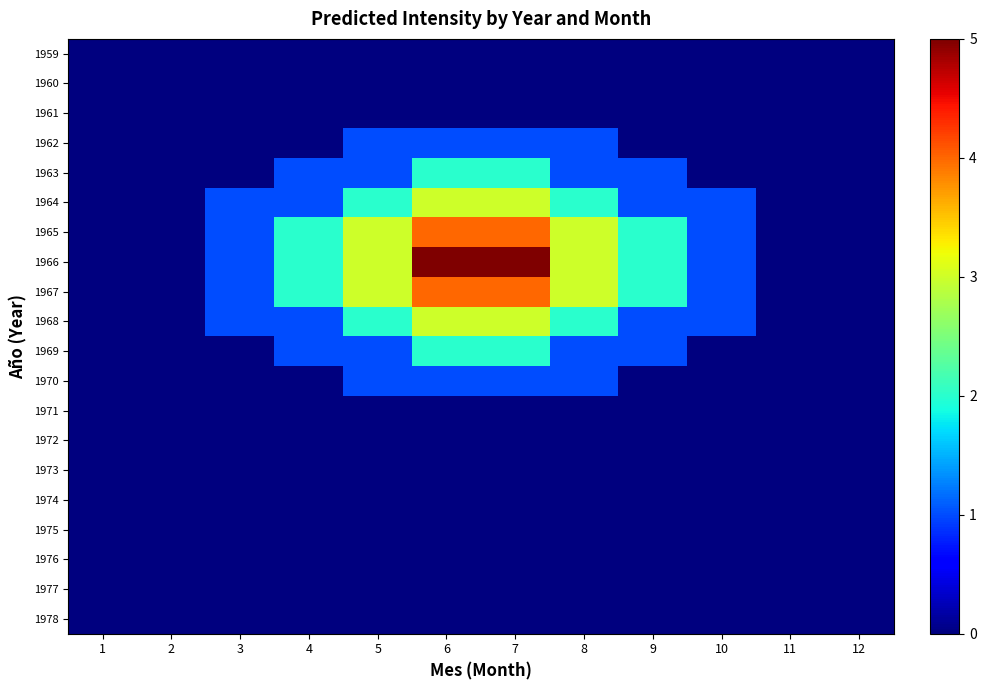

Which has a higher value, 3 or 8?

3